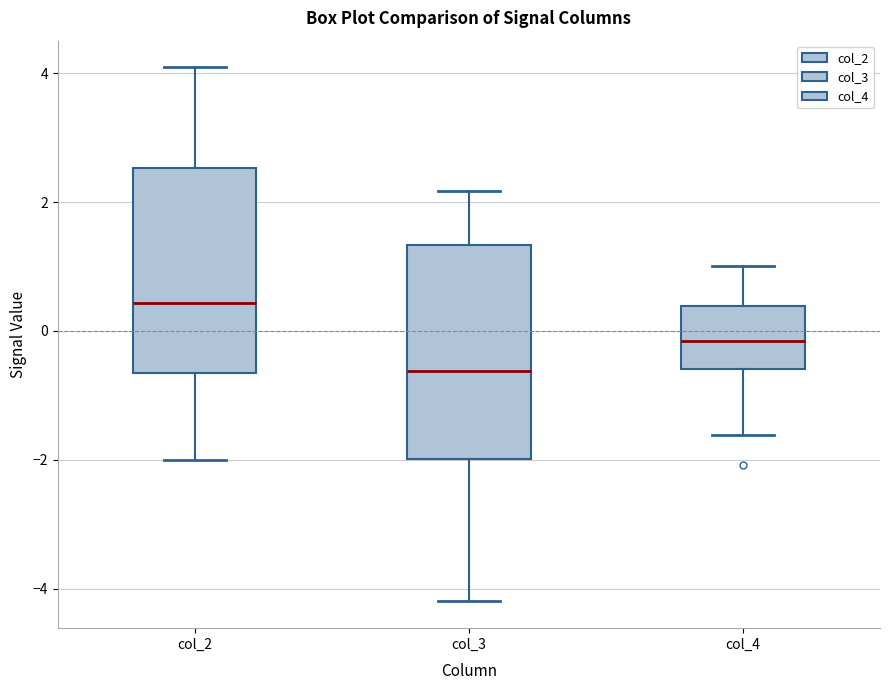

Reading left to right, read every box against the y-axis: the position of its median line, the range the box covers, and the ends of its whiskers. The values are not printed on the chart, so give them approximately, as read against the axis.

col_2: median 0.4, box -0.6 to 2.6, whiskers -2.0 to 4.0
col_3: median -0.6, box -2.0 to 1.4, whiskers -4.2 to 2.2
col_4: median -0.2, box -0.6 to 0.4, whiskers -1.6 to 1.0